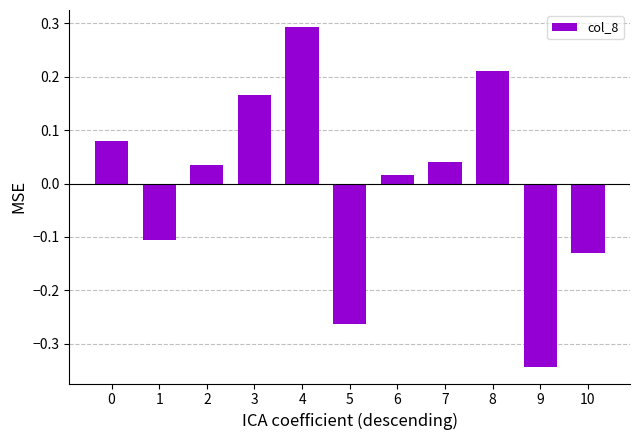

Between 6 and 7, which is larger?

7